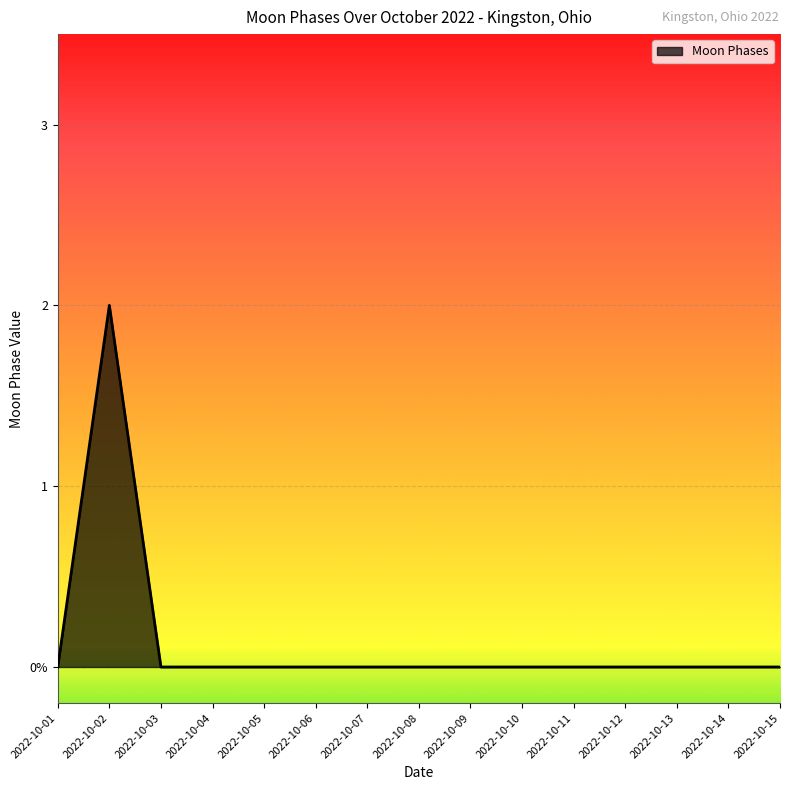

Does the chart display data point markers on the line(s)?

No